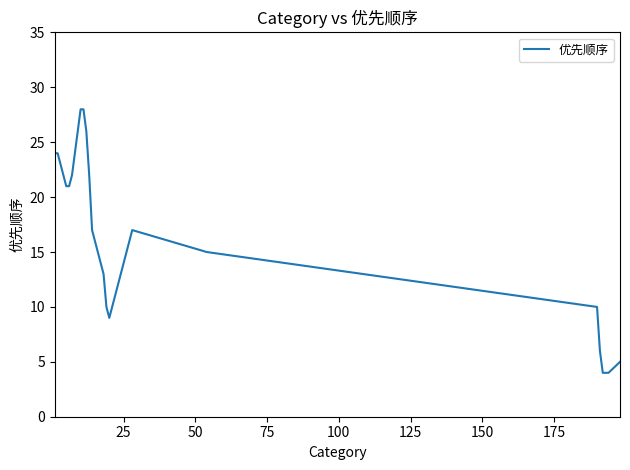

What is the smallest value displayed?

4